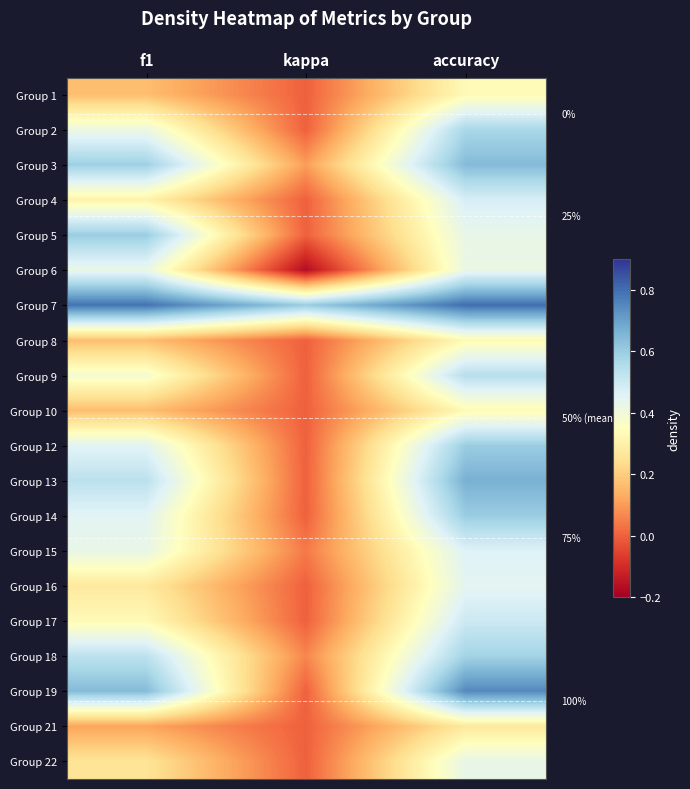

True or false: Group 17 has a value of 0.5 at accuracy.

True